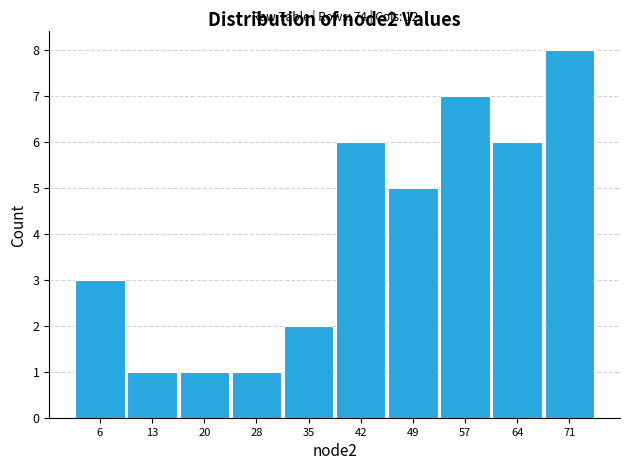

Which range on the x-axis has the tallest bar?

67.7 to 75.0